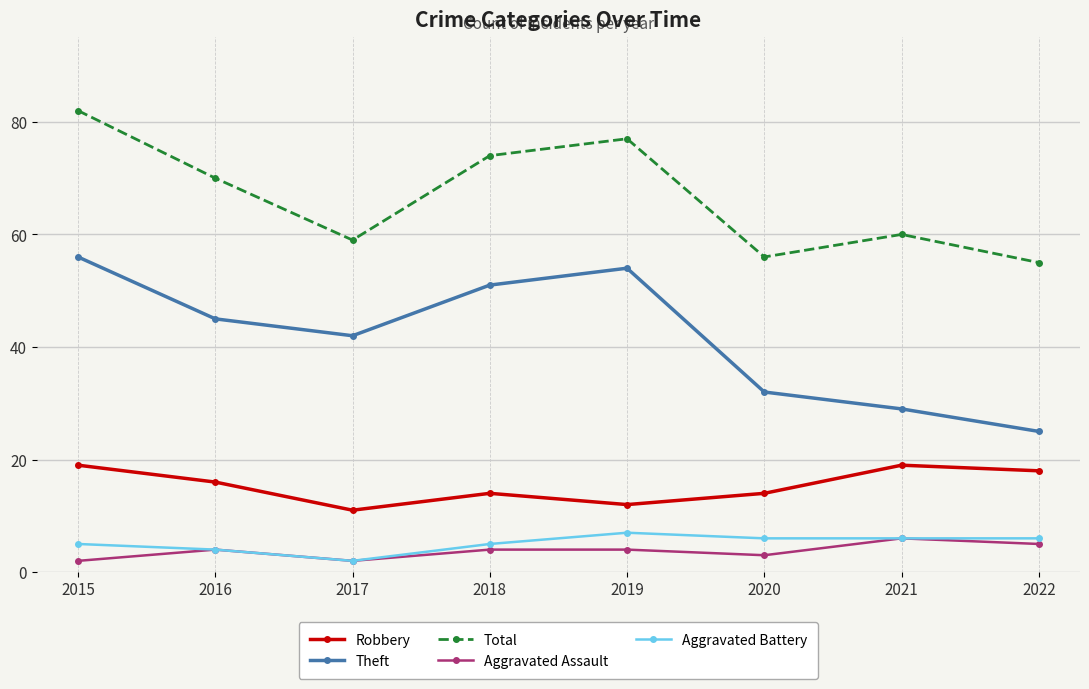

At which category is the sum across all series the highest?

2015